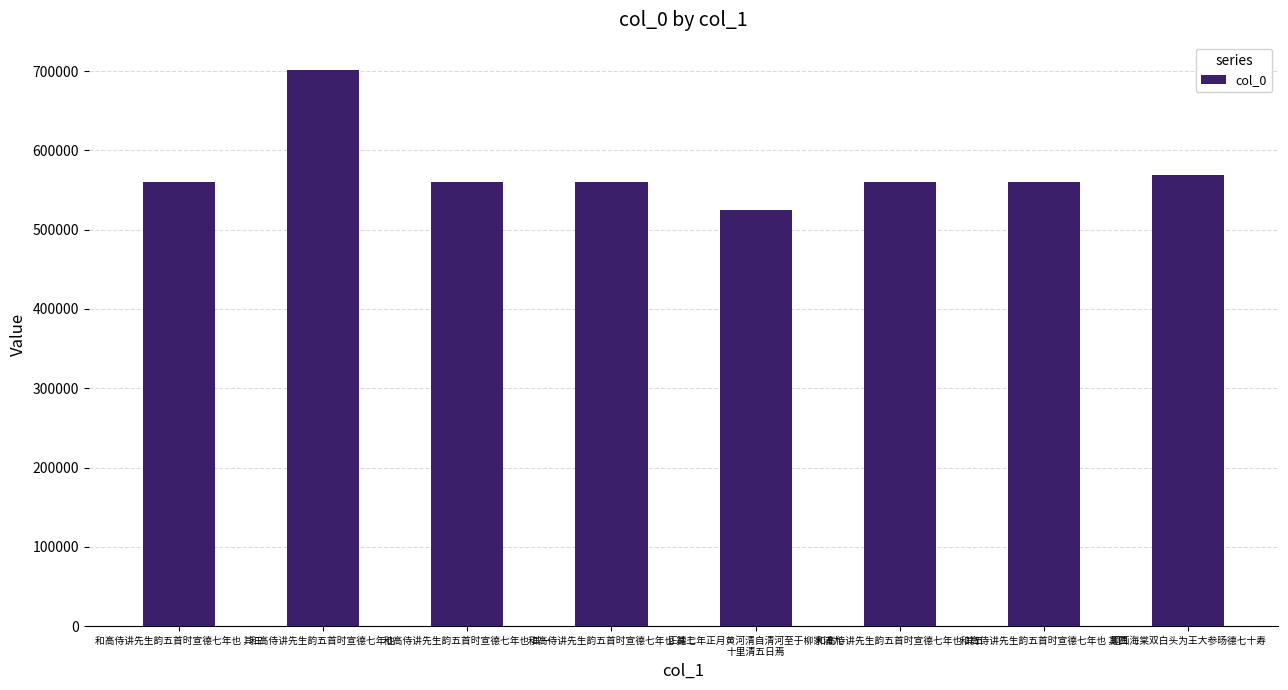

Is it true that the value at 和高侍讲先生韵五首时宣德七年也 其五 is 244013?

False